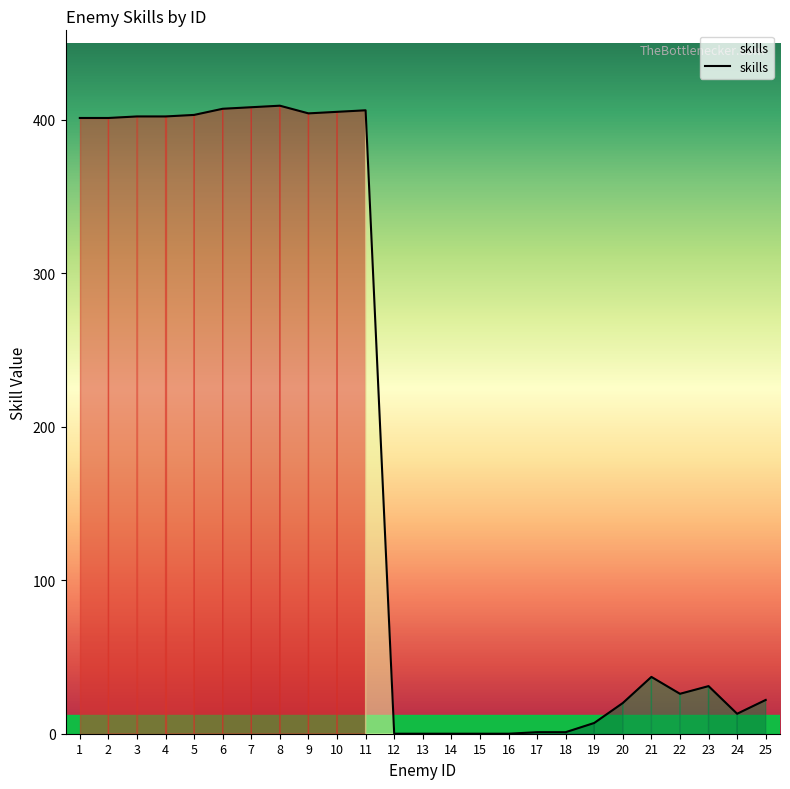

Is it true that the value at 8 is 409?

True